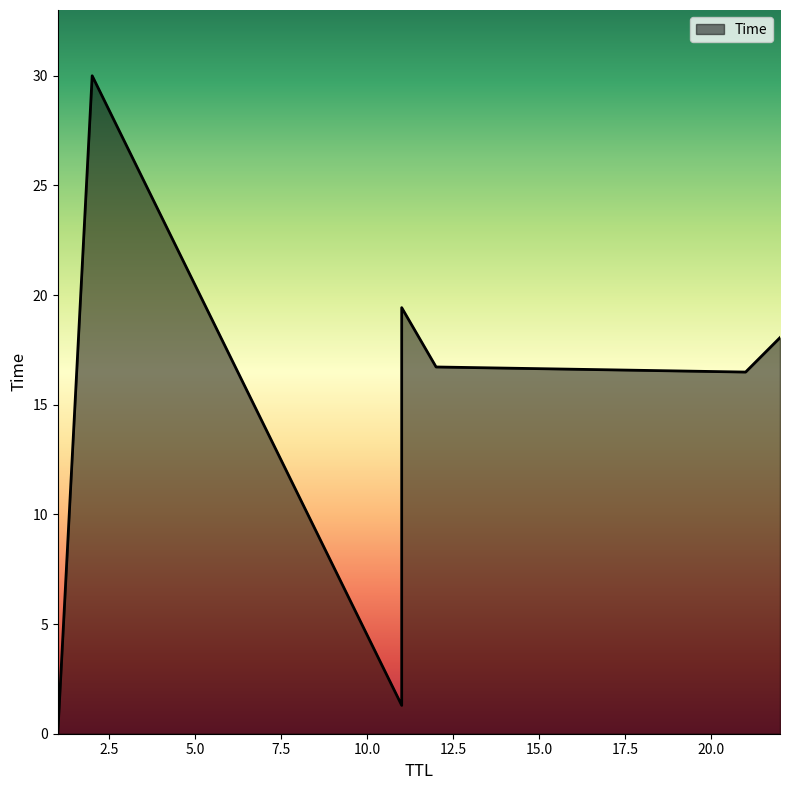

Count the number of categories in the chart.

7